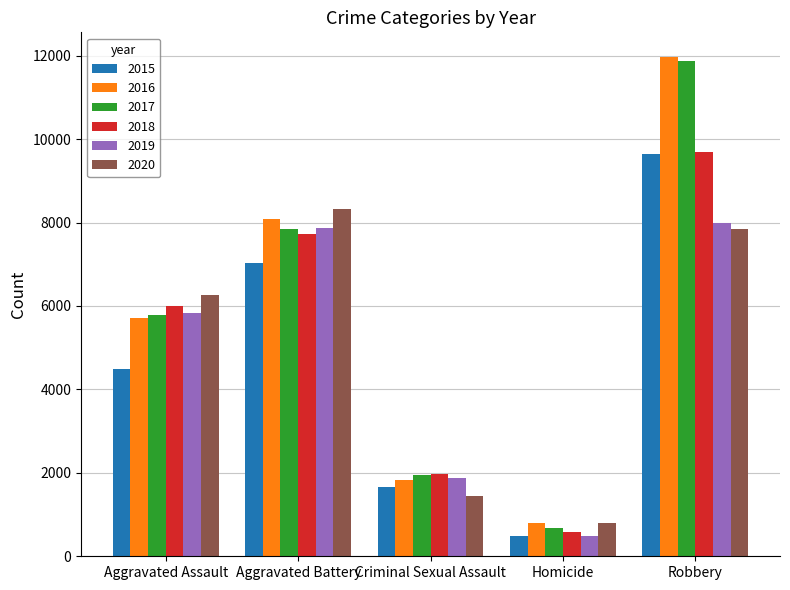

What position from the left is Robbery?

5